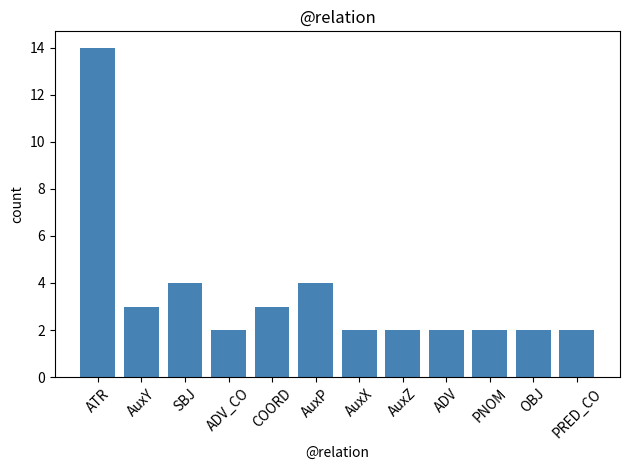

Reading left to right, transcribe all the data shown in this chart.

ATR=14	AuxY=3	SBJ=4	ADV_CO=2	COORD=3	AuxP=4	AuxX=2	AuxZ=2	ADV=2	PNOM=2	OBJ=2	PRED_CO=2